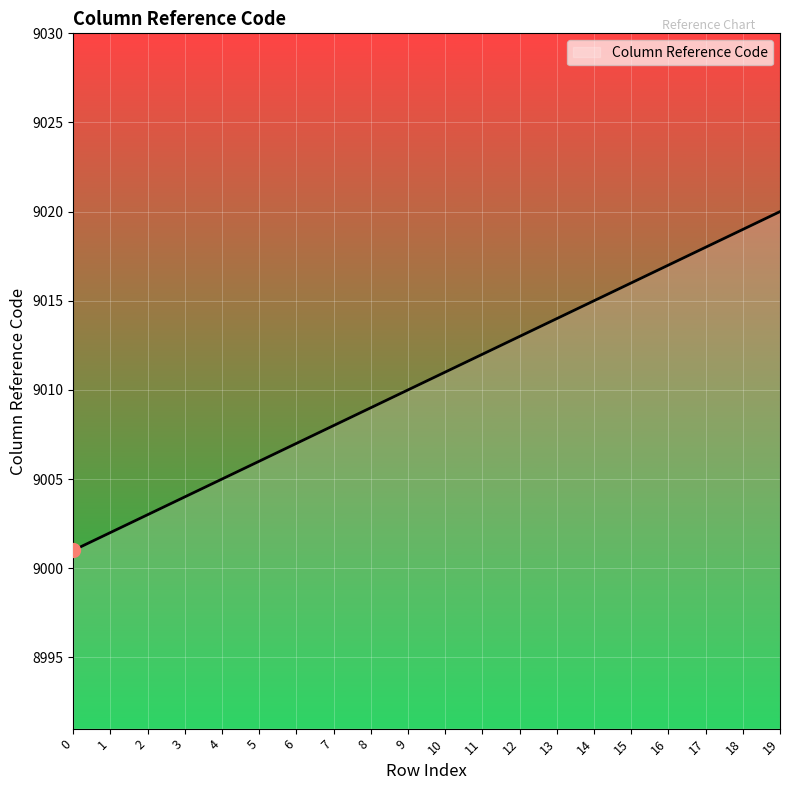

What is the change in value from 4 to 17?

+13